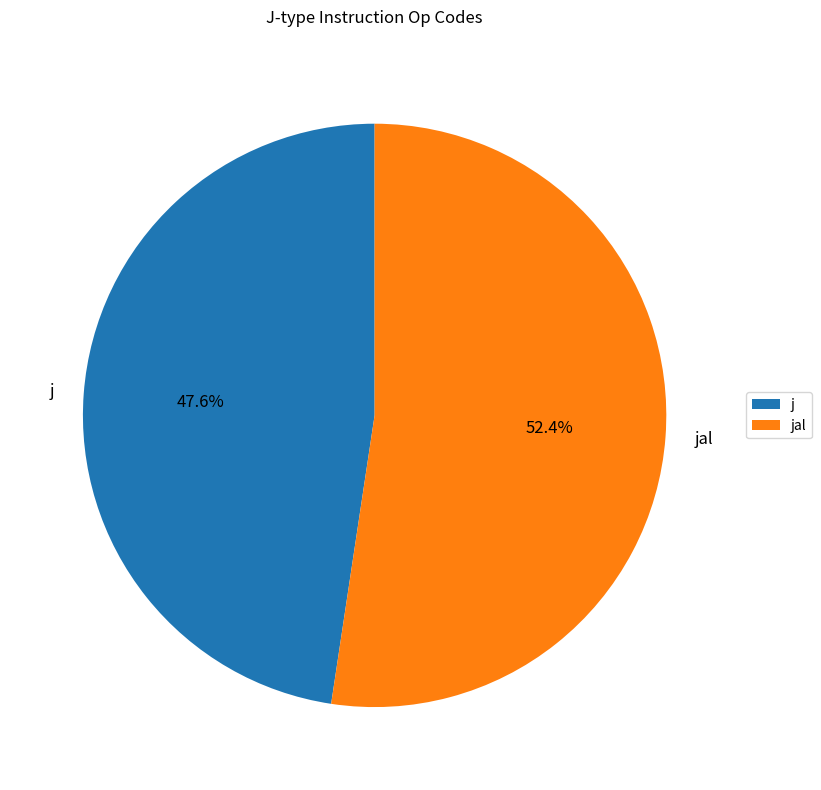

Which category has the smallest portion of the pie?

j